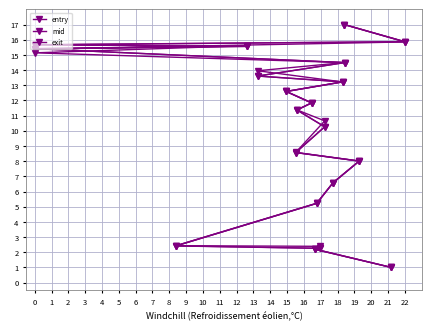

Which series has the widest spread of values?

entry